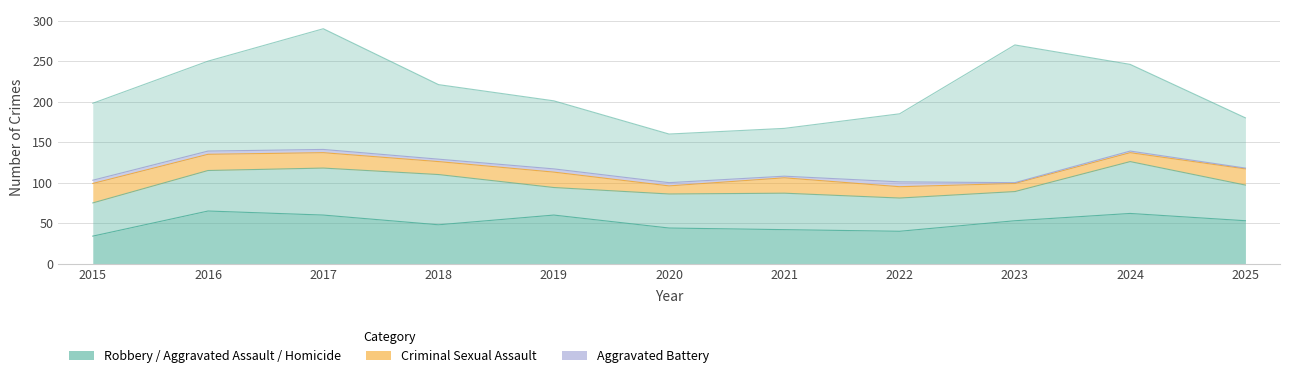

Which has a higher value, 2022 or 2016?

2016